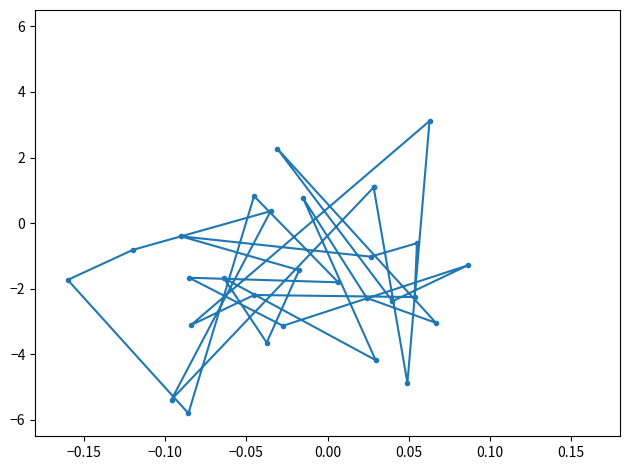

Is it true that the value at 19 is -4.2?

False